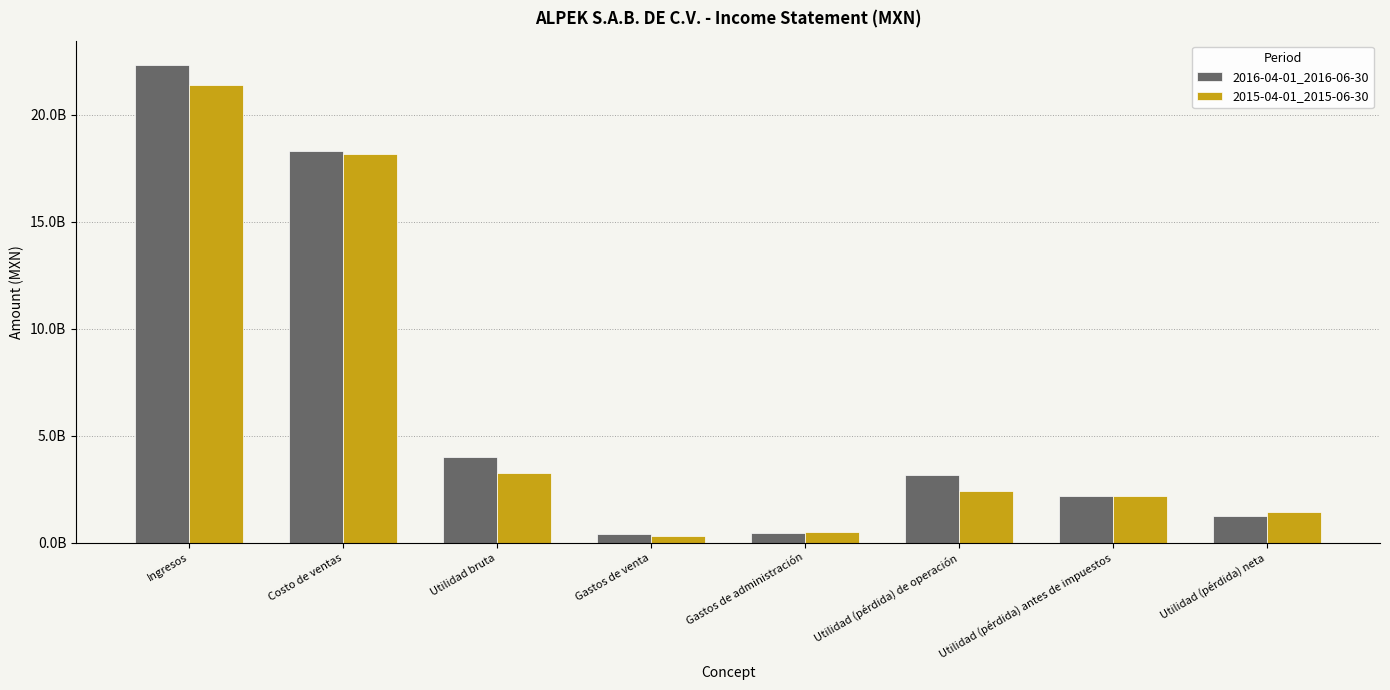

Is the value of 2015-04-01_2015-06-30 at Gastos de administración greater than the value of 2016-04-01_2016-06-30 at Gastos de venta?

Yes